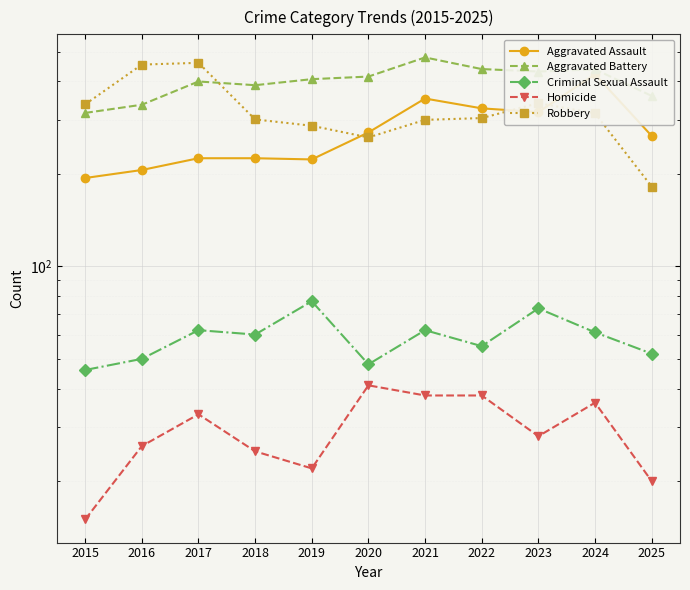

True or false: Aggravated Battery and Robbery cross at least once.

True